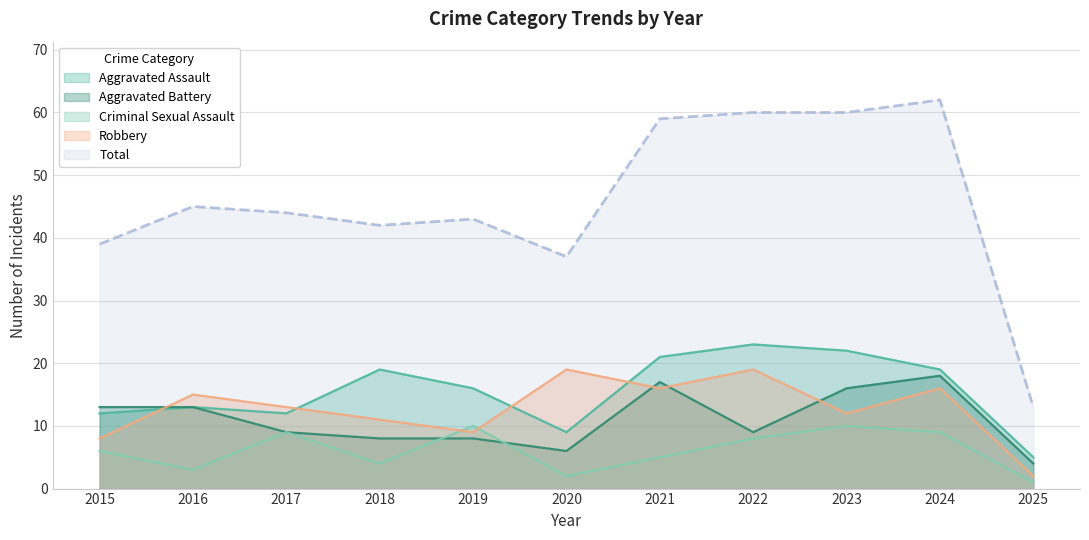

What is the greatest value displayed?

62